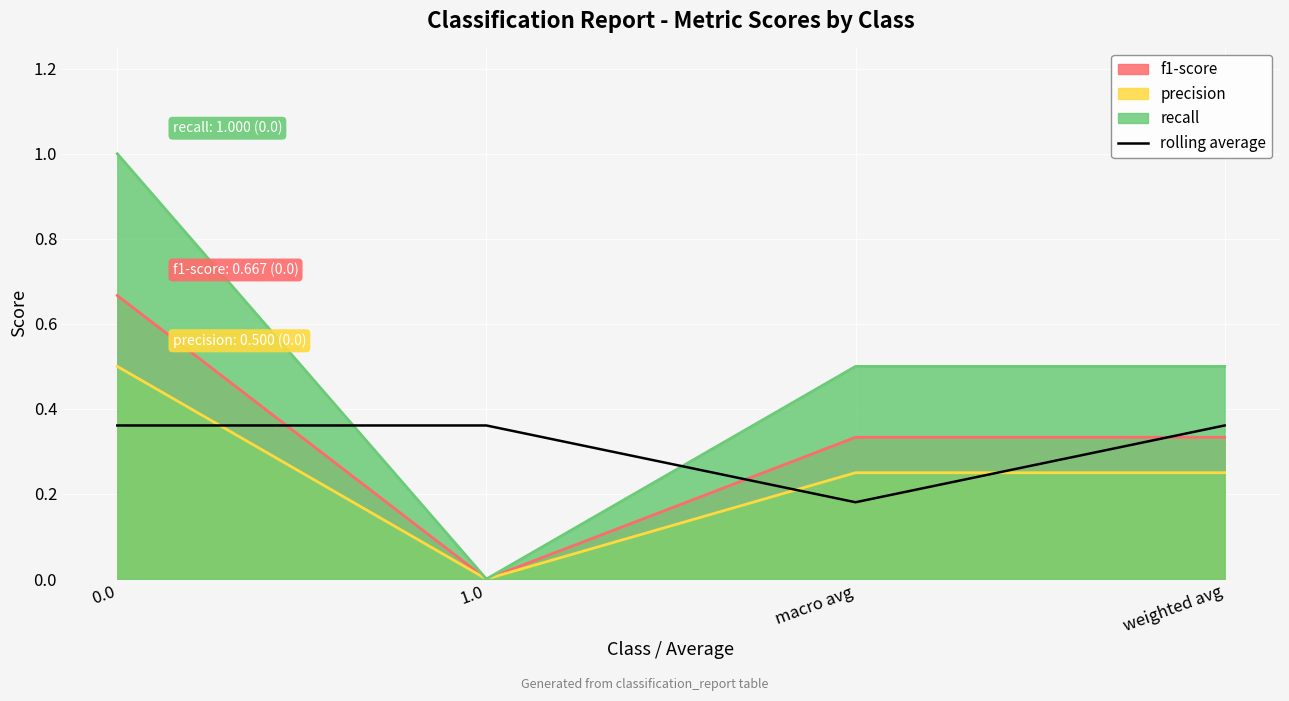

Which category has the lowest value across all series?

1.0